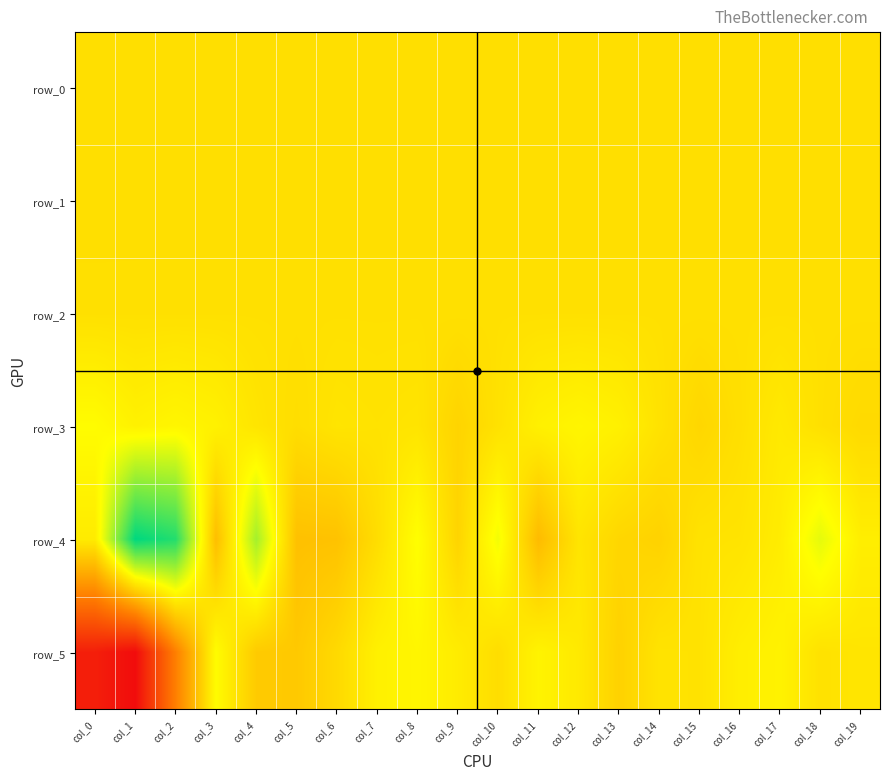

What is the approximate value of row_2 at col_8?

1.0